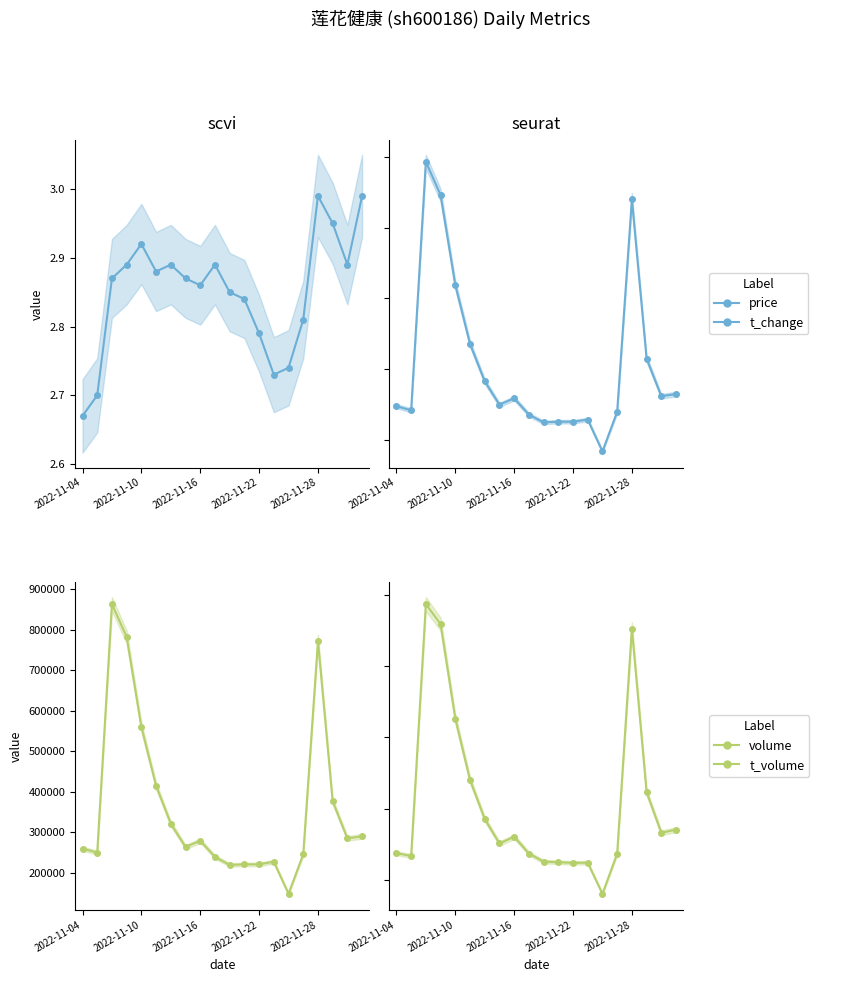

Does the chart display data point markers on the line(s)?

Yes